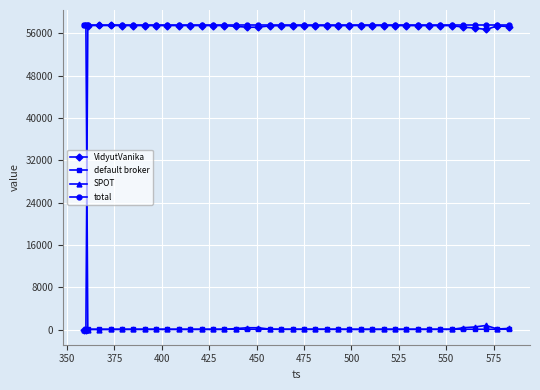

True or false: VidyutVanika and default broker cross at least once.

True